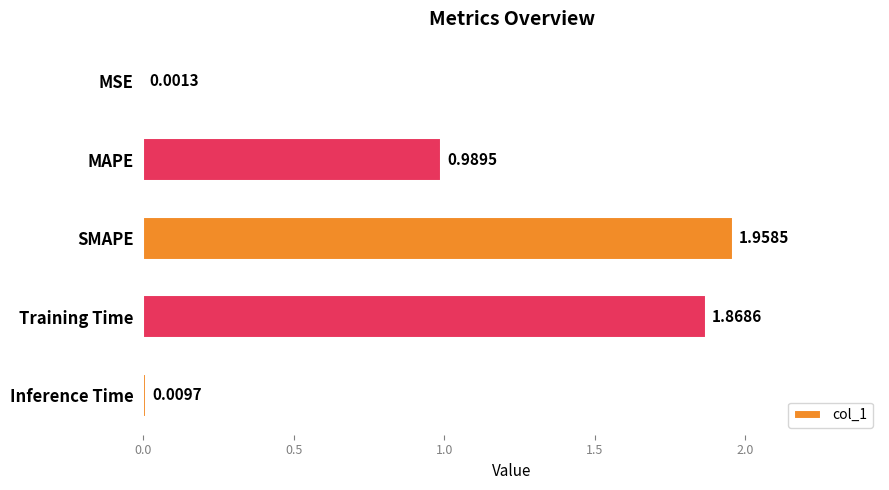

What is the change in value from MAPE to SMAPE?

+1.0